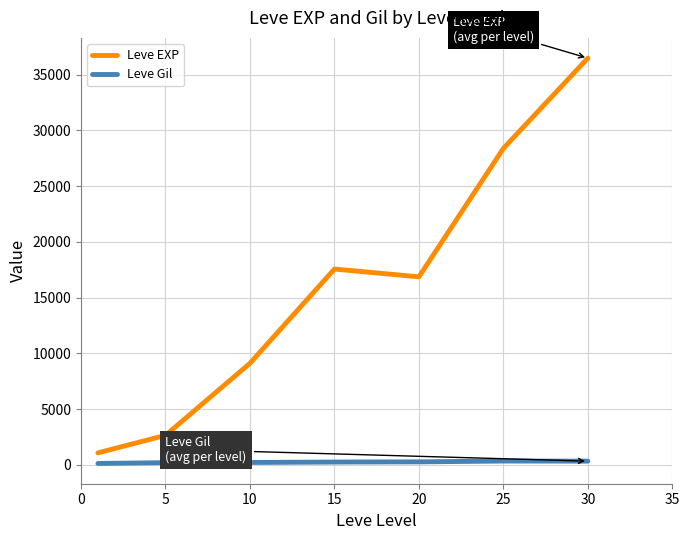

What is the greatest value displayed?

36492.5